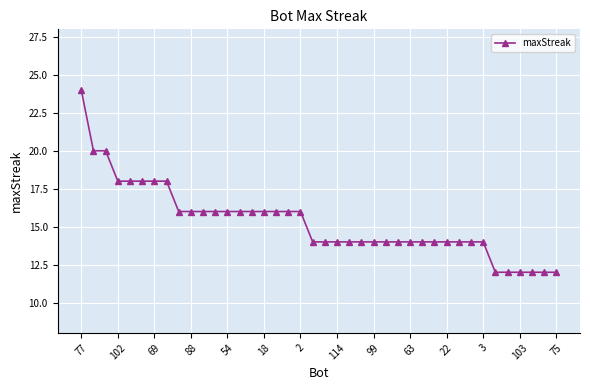

What is the average value?

15